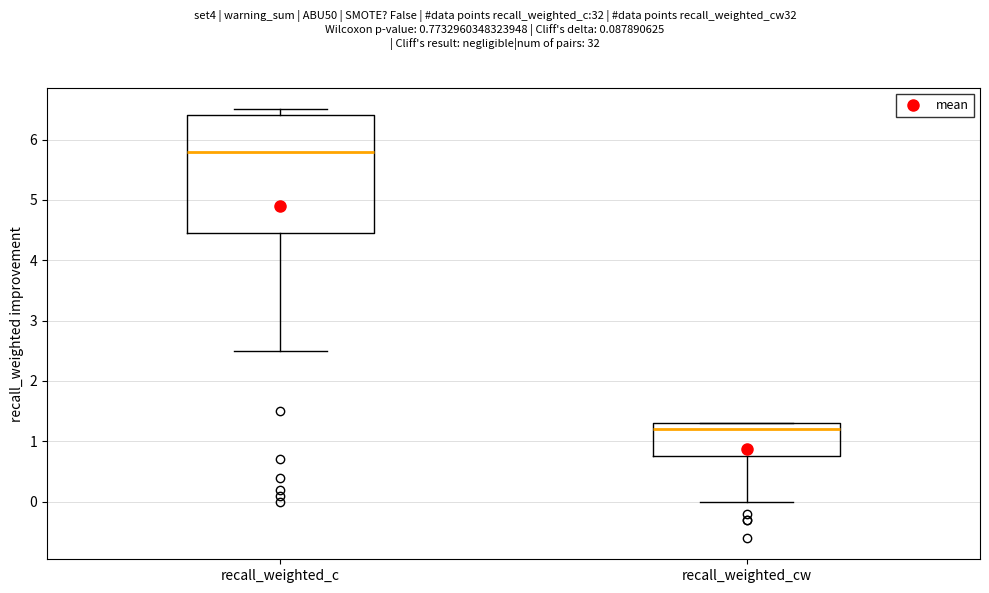

Reading left to right, read every box against the y-axis: the position of its median line, the range the box covers, and the ends of its whiskers. The values are not printed on the chart, so give them approximately, as read against the axis.

recall_weighted_c: median 5.8, box 4.5 to 6.4, whiskers 2.5 to 6.5
recall_weighted_cw: median 1.2, box 0.8 to 1.3, whiskers 0.0 to 1.3